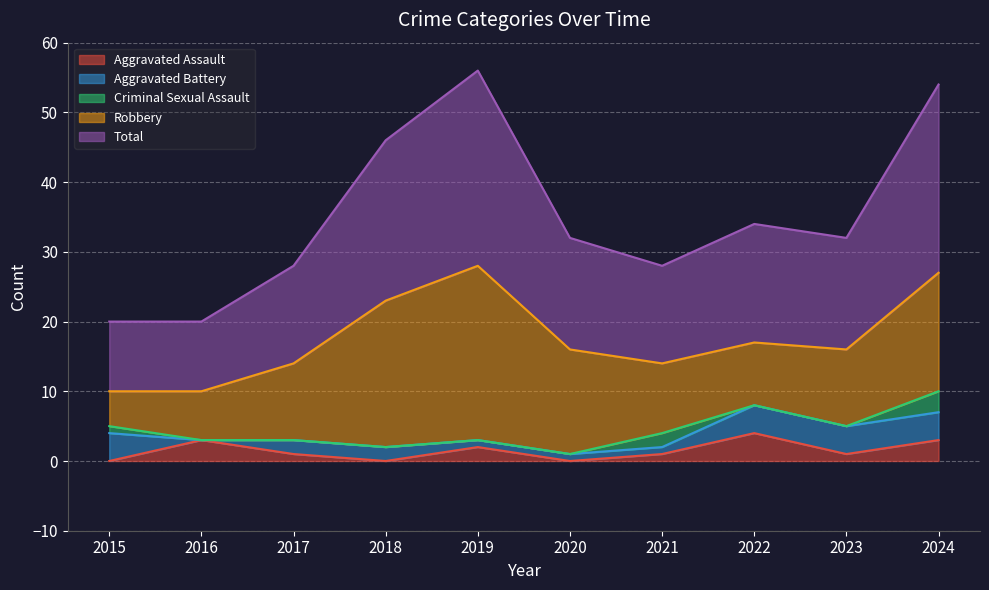

How many data points in Robbery are less than 11?

4